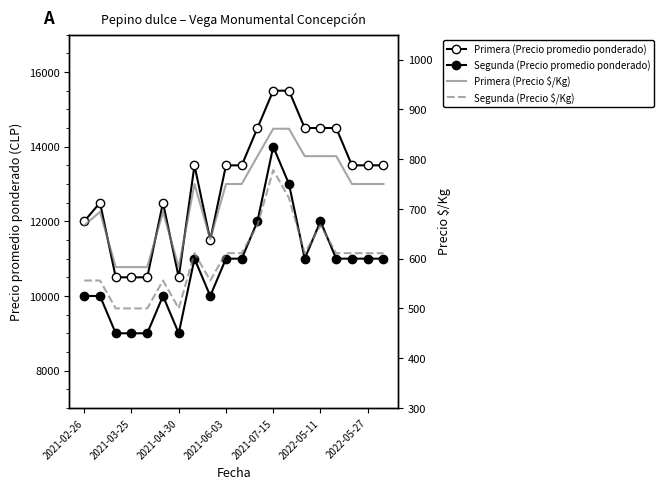

True or false: Segunda (Precio promedio ponderado) has a value of 19681 at 17.

False